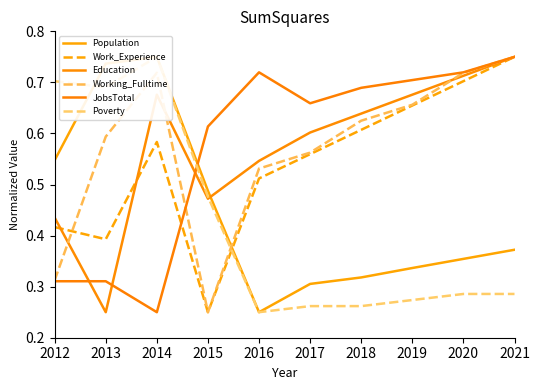

How many times do JobsTotal and Working_Fulltime cross each other?

1